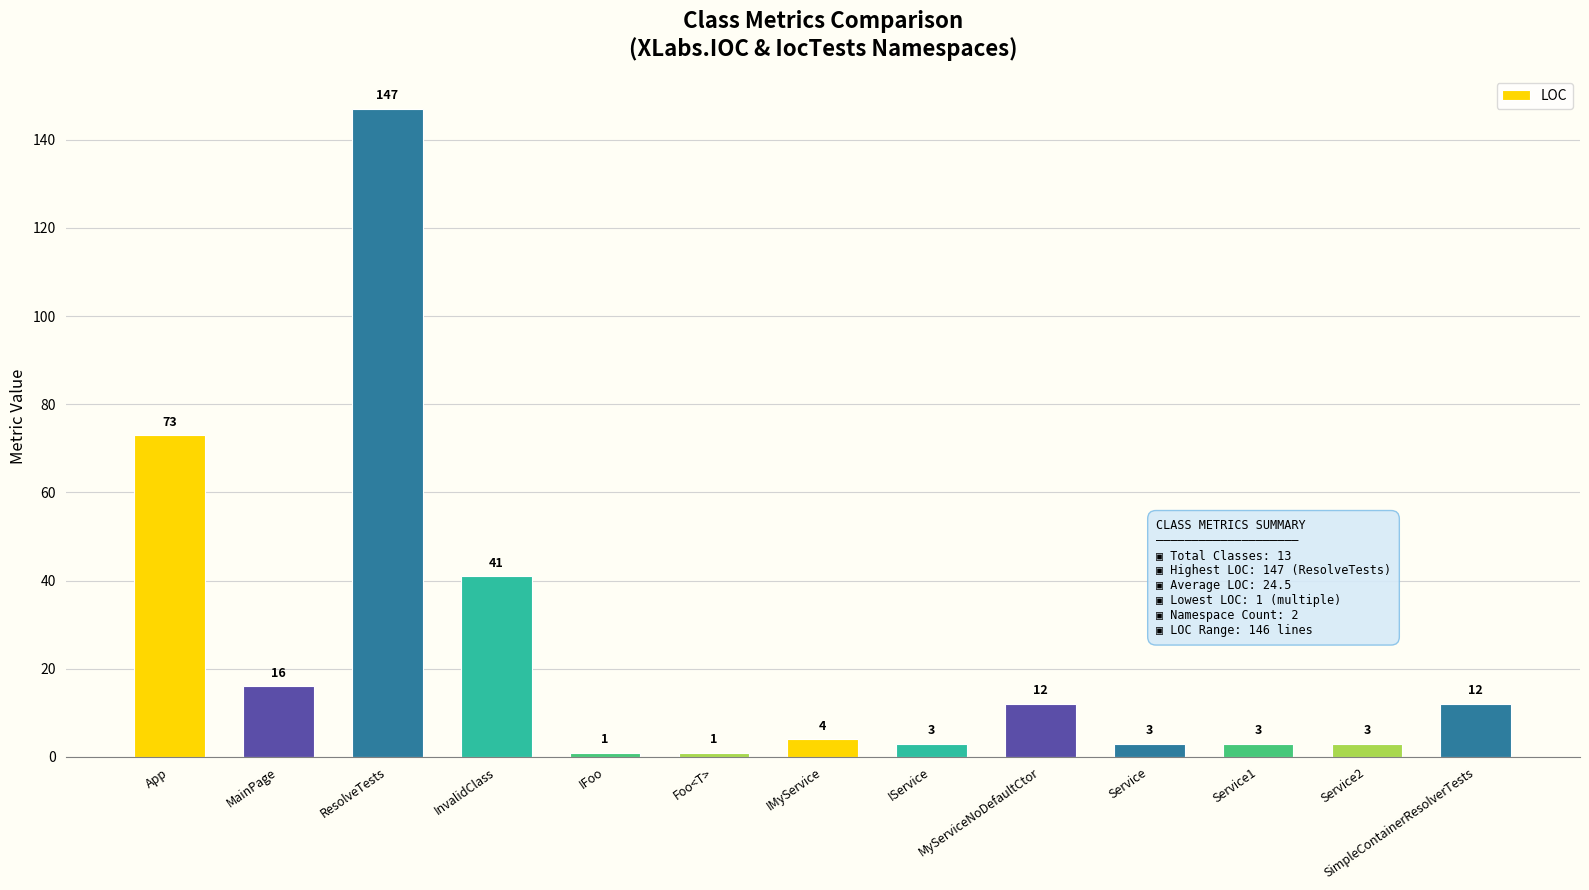

Are the bars horizontal?

No